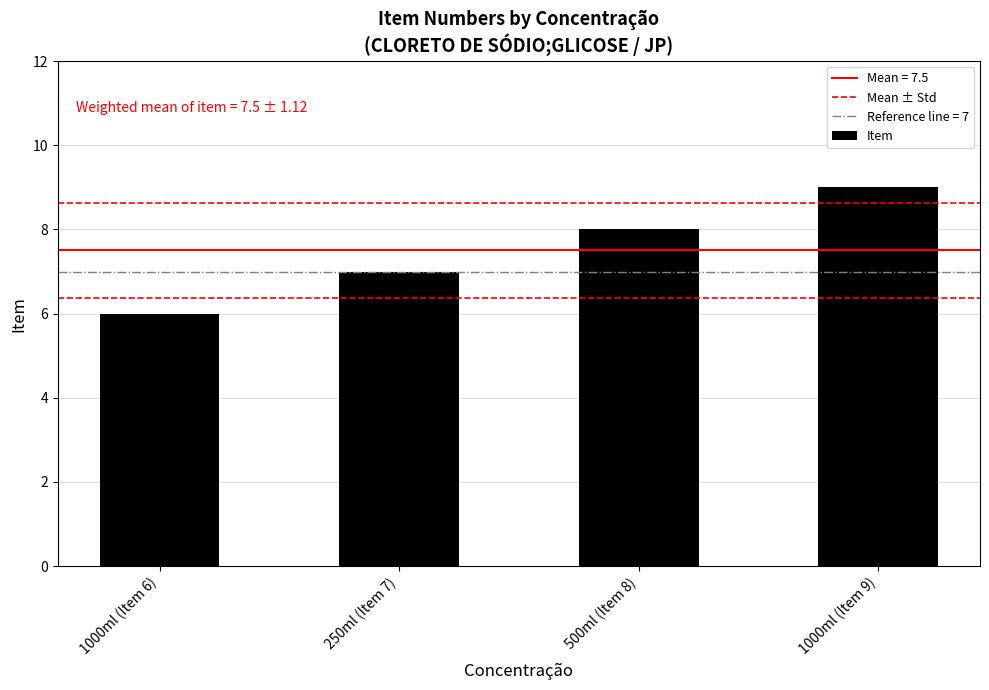

What is the ratio of the value at 1000ml (Item 6) to the value at 250ml (Item 7)?

0.9